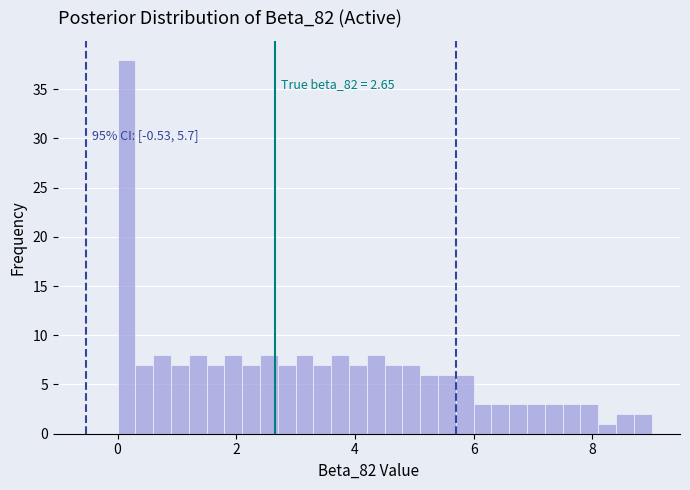

Read against the x-axis, roughly where is the centre of the tallest bar?

0.2